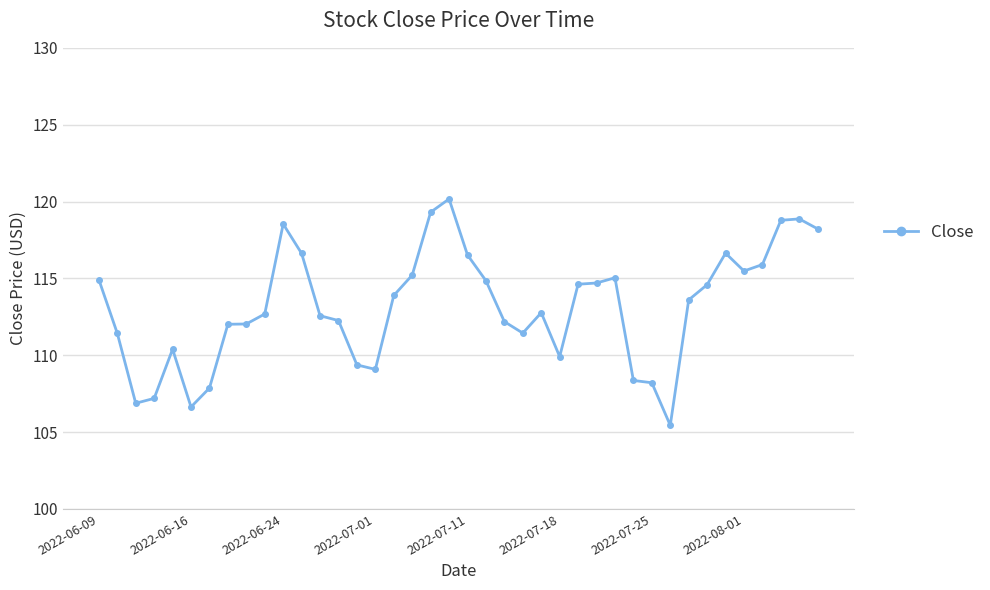

What is the difference between the maximum and minimum values?

14.7